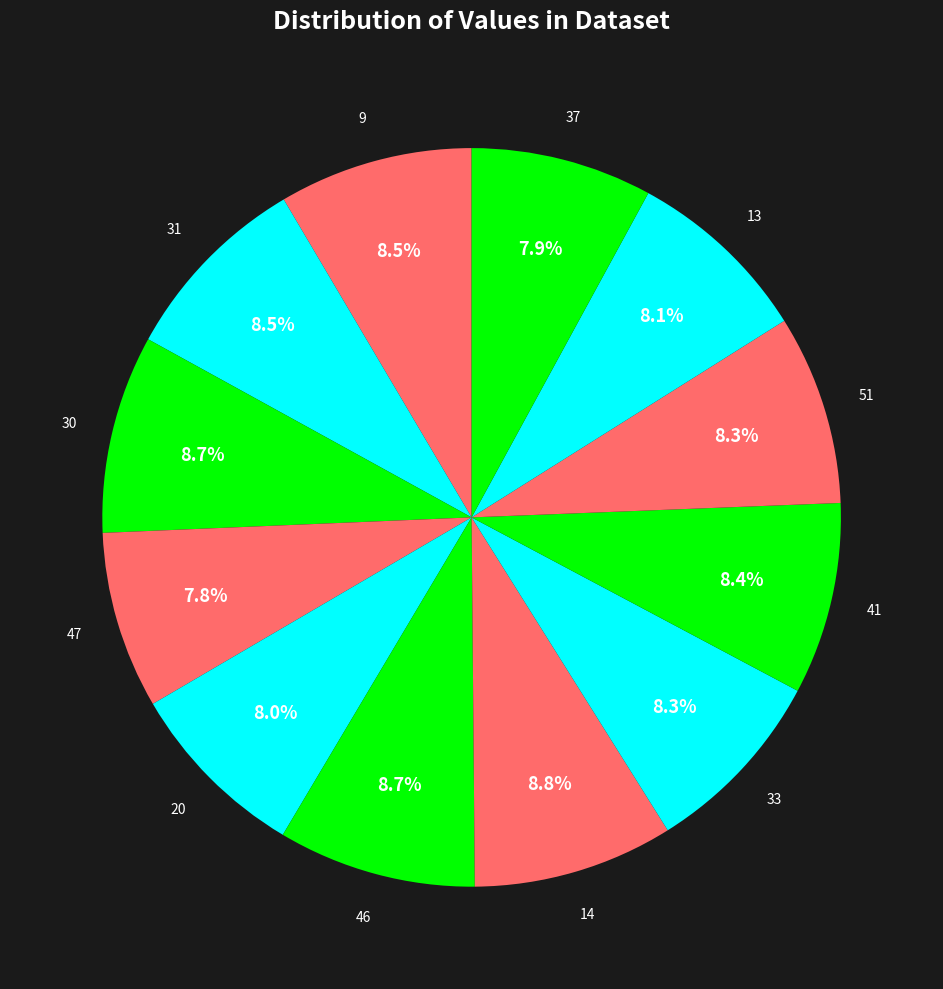

Is there any slice that represents more than half of the pie?

No